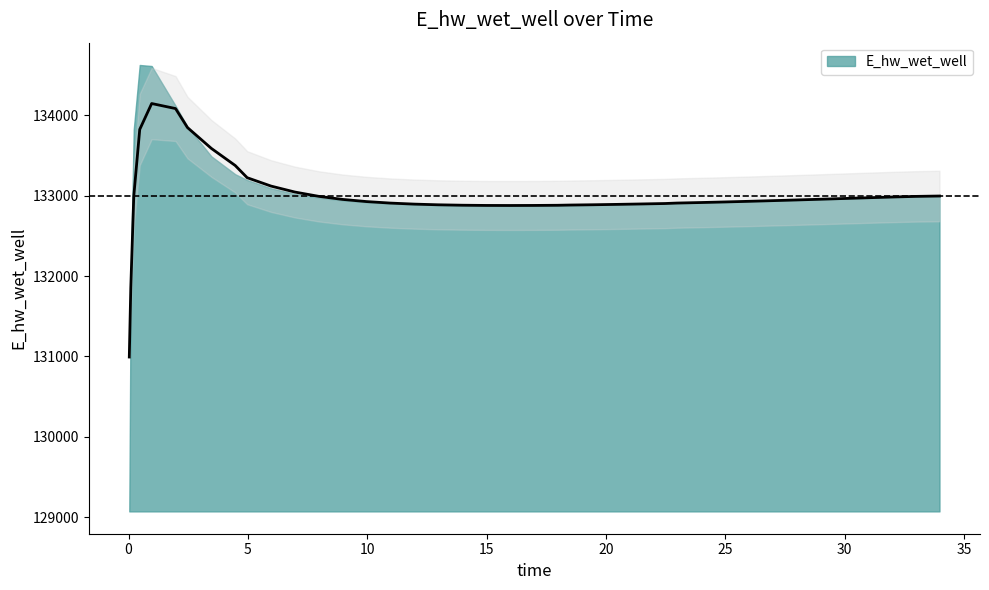

Reading left to right, what are all the values shown in this chart?

0.03125=129070.3	0.09375=131969.9	0.21875=133825.9	0.46875=134627.9	0.96875=134615.1	1.96875=134120.7	2.46875=133859.3	3.46875=133491.0	4.46875=133268.0	4.96875=133195.8	5.96875=133092.0	6.96875=133022.7	7.96875=132975.3	8.96875=132942.3	9.96875=132919.0	10.96875=132902.6	11.96875=132891.3	12.96875=132883.9	13.96875=132879.4	14.96875=132877.3	15.96875=132877.0	16.96875=132878.3	17.96875=132880.9	18.46875=132882.7	19.46875=132886.8	20.46875=132891.8	21.46875=132897.6	22.46875=132903.9	22.96875=132907.3	23.96875=132914.5	24.96875=132922.1	25.96875=132930.1	26.96875=132938.5	27.96875=132947.2	28.96875=132956.2	29.96875=132965.4	30.96875=132974.9	31.96875=132984.5	32.96875=132994.4	33.96875=133004.4